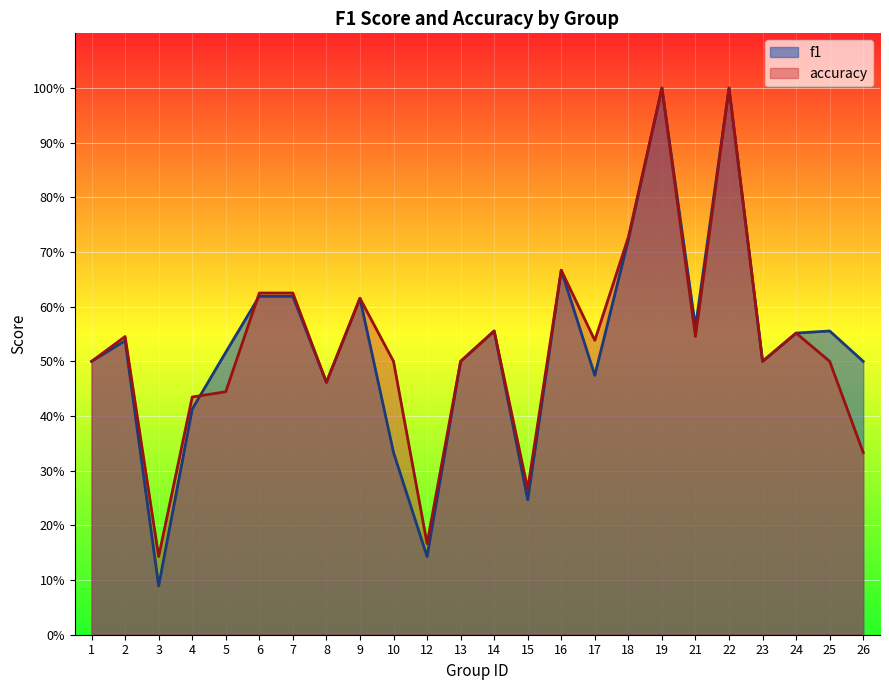

What are all the series names shown in the legend?

f1, accuracy